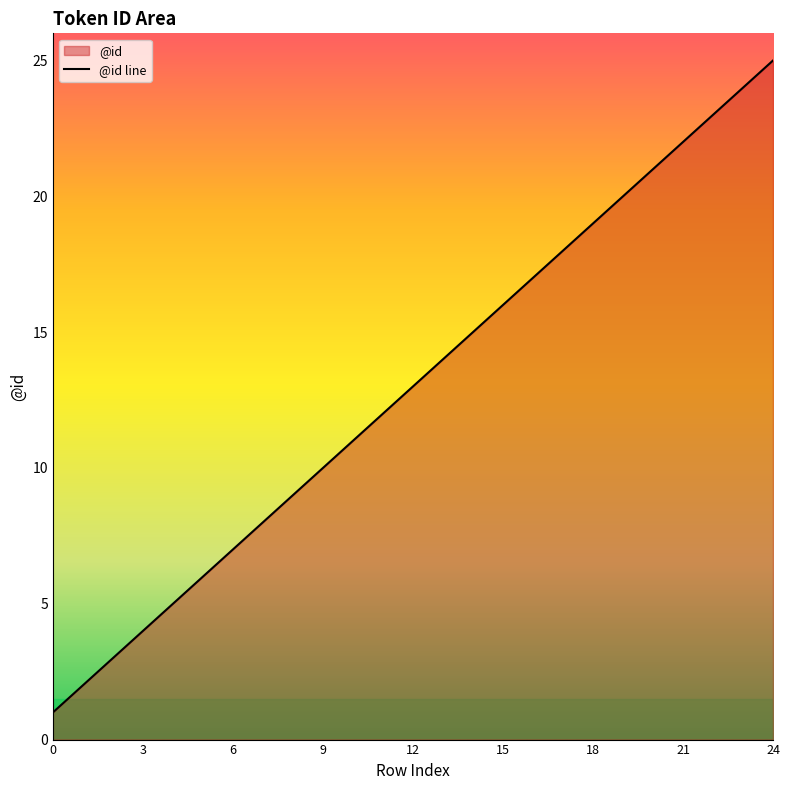

What is the sum of the values at 9 and 13?

24